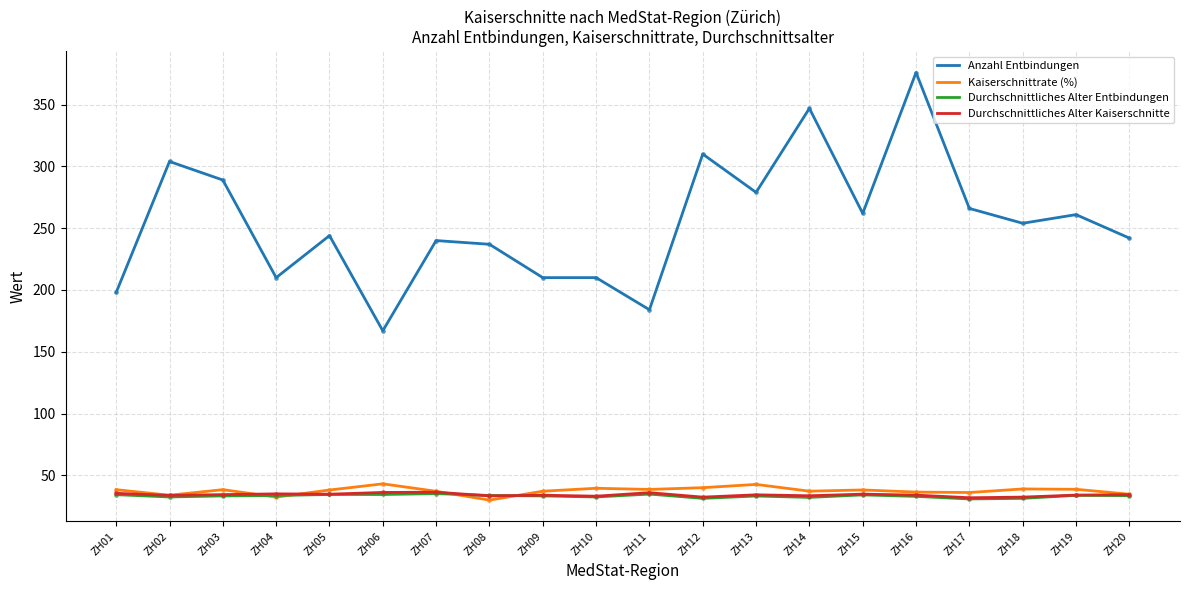

What is the difference between the highest and lowest values at ZH05?

209.5